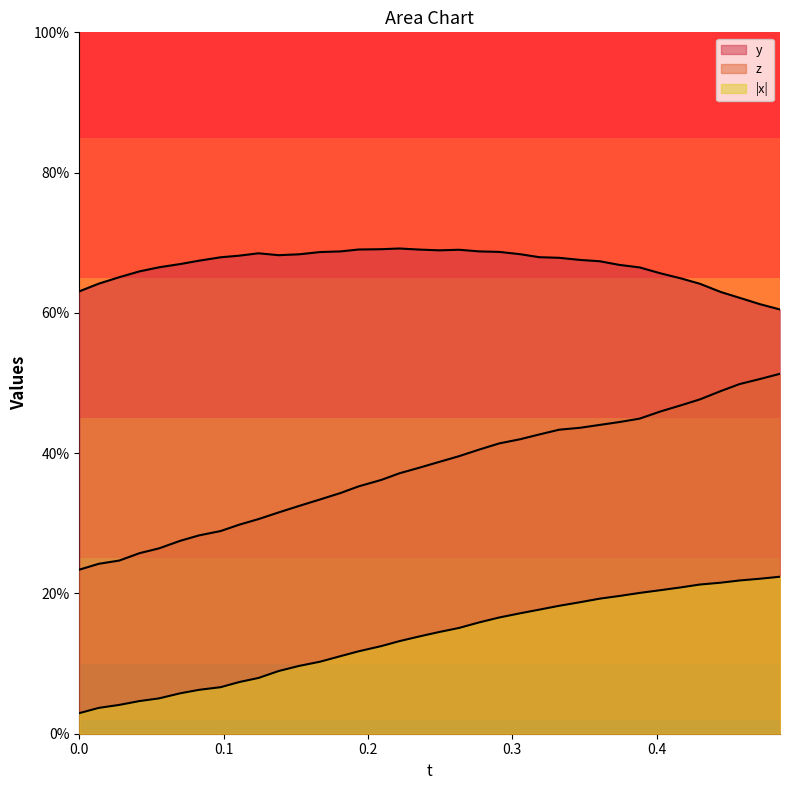

Count the y values in the range 0 to 1.

36